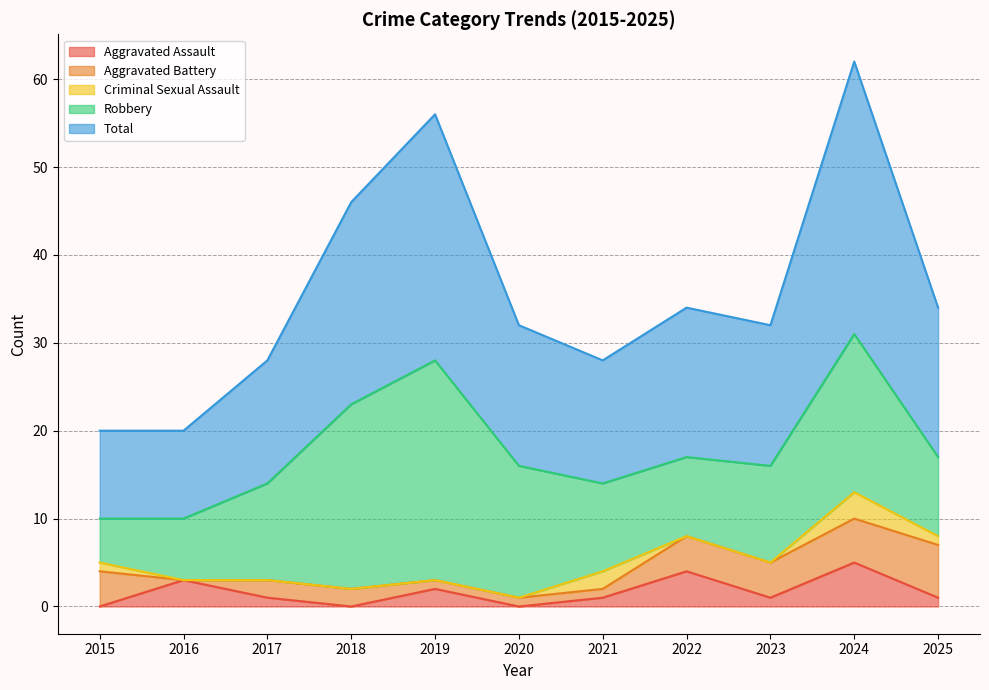

The value of Aggravated Assault at 2017 is 2. True or false?

False